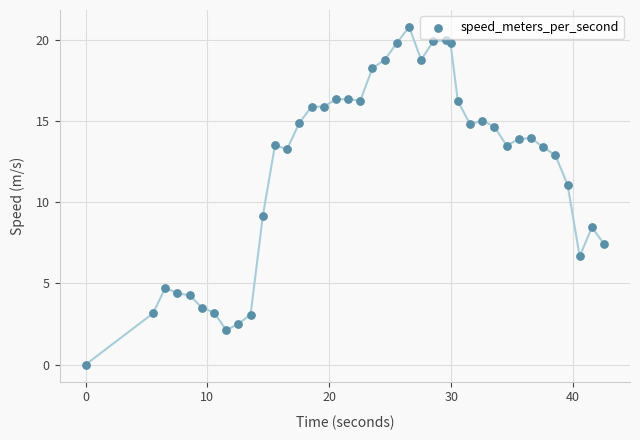

What Y value in the scatter plot is closest to 10?

9.2